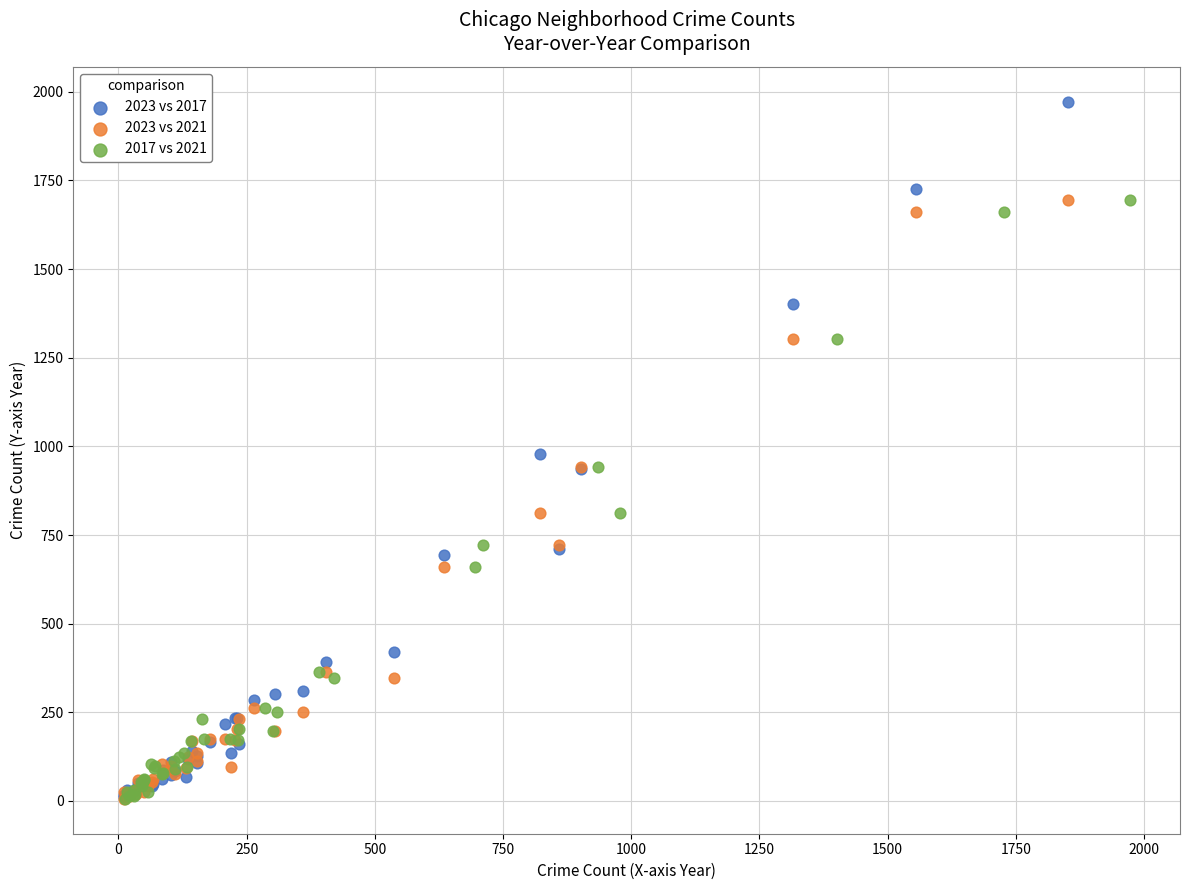

Which series has the widest spread of Y values?

2023 vs 2017